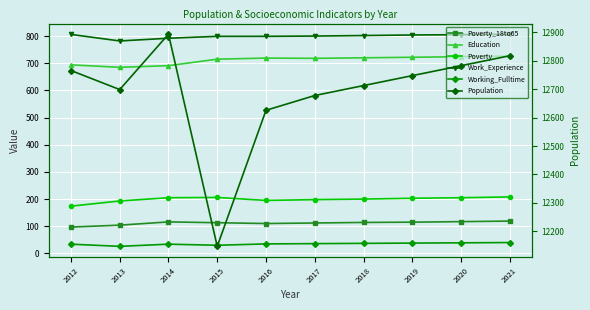

At which label does Poverty_18to65 reach its minimum?

2012